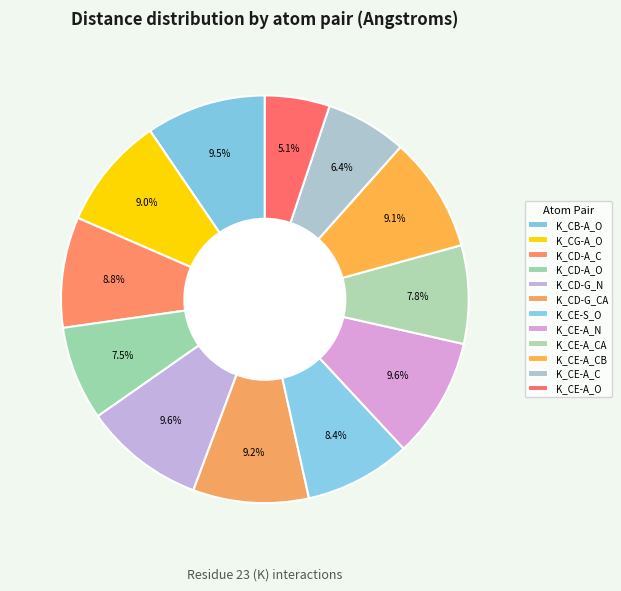

Which category has the smallest portion of the pie?

K_CE-A_O